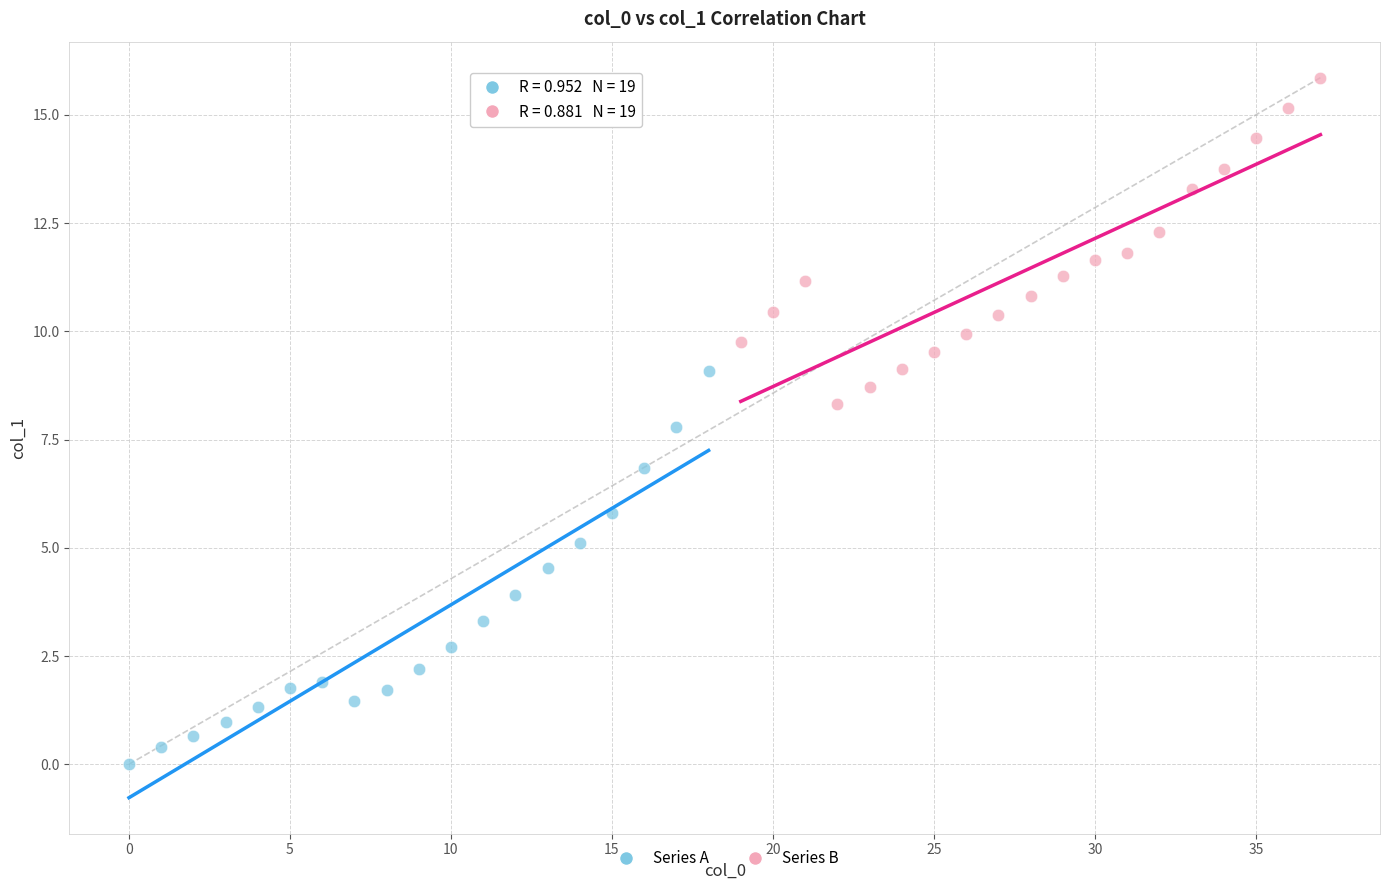

Which series has the largest Y range (max minus min)?

Series A